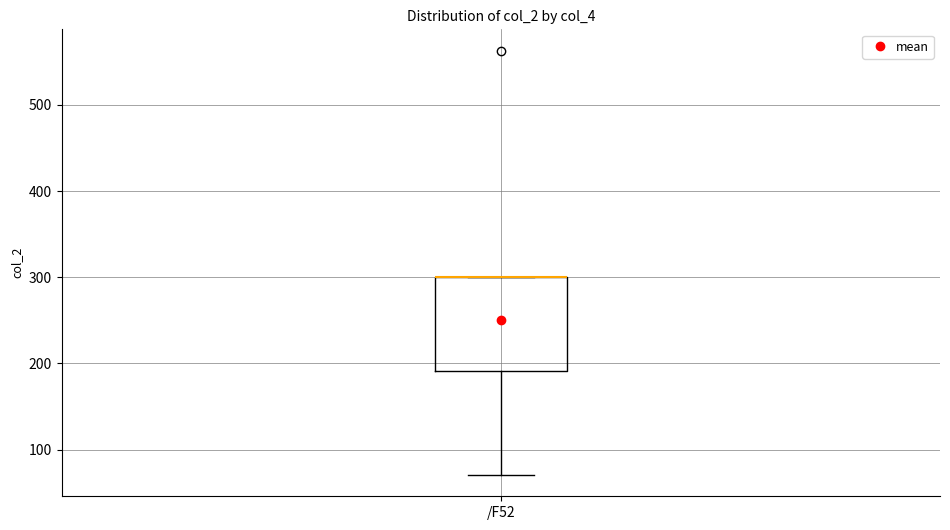

Where is the upper edge of the box for /F52 on the y-axis? The values are not printed on the chart, so give them approximately, as read against the axis.

300